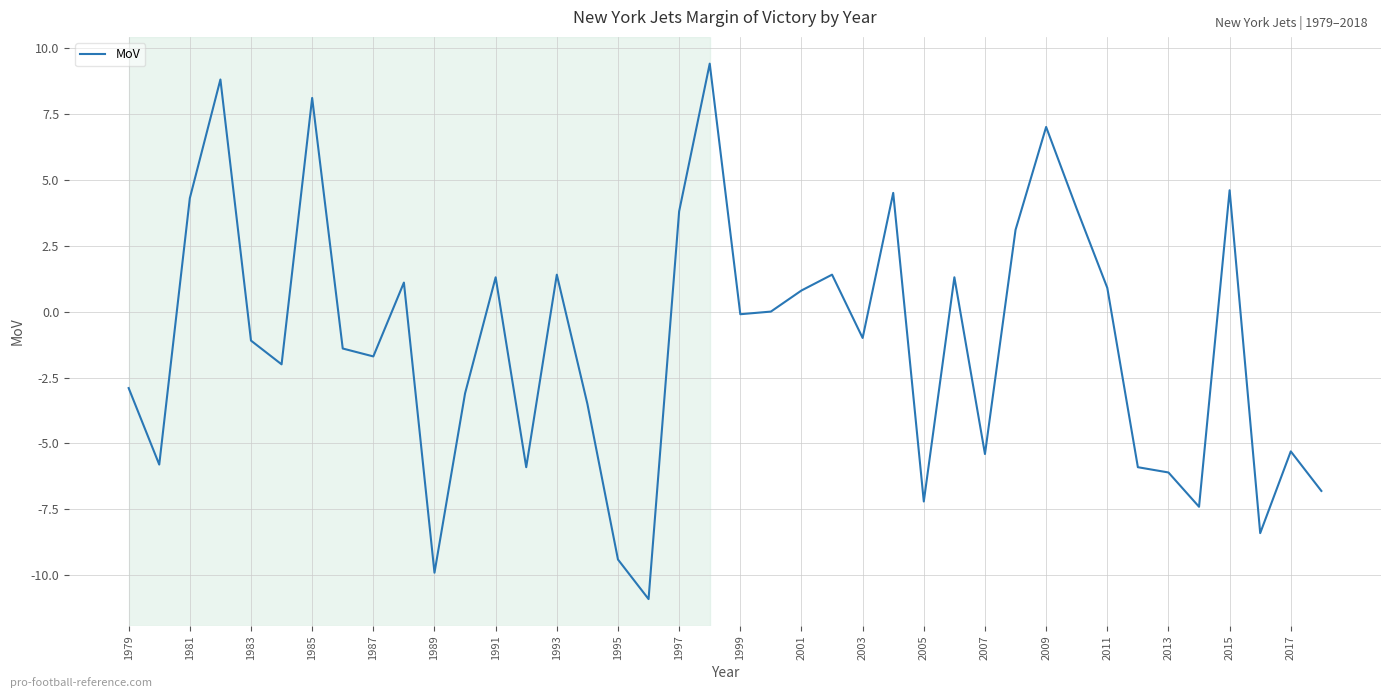

How many interior local peaks (higher than both neighbors) does the data have?

12